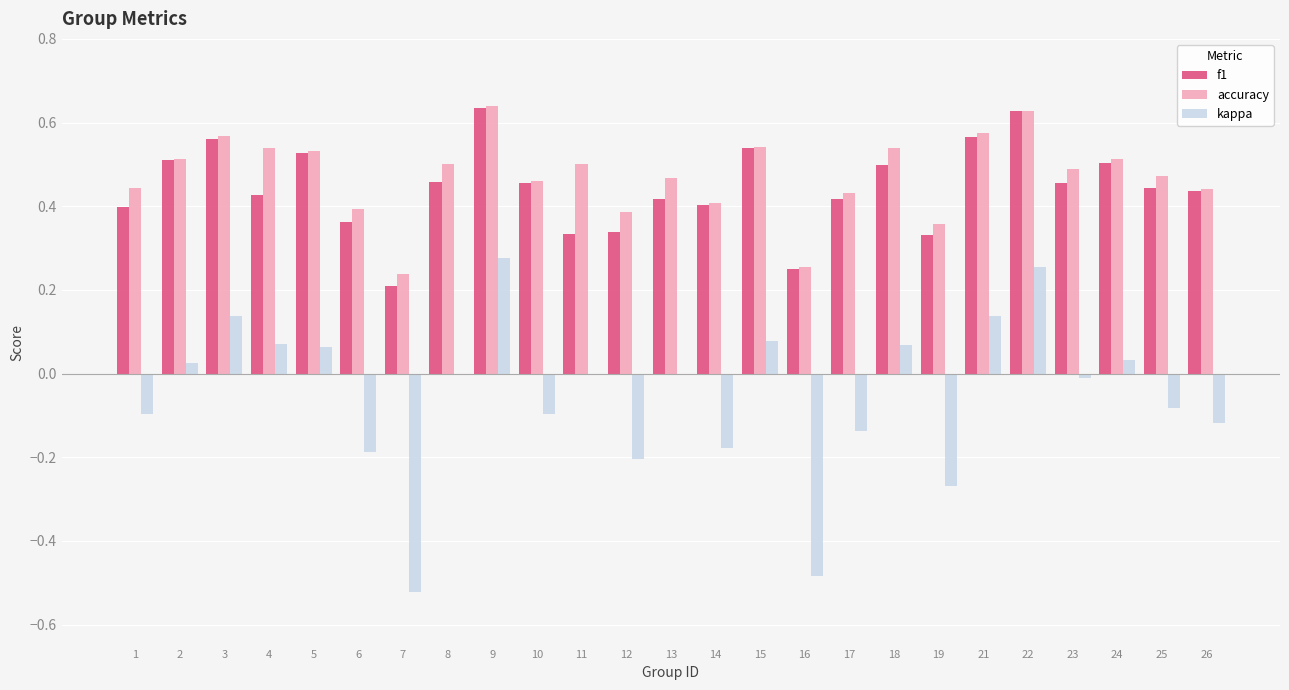

Between 24 and 26, which series saw the biggest shift?

kappa